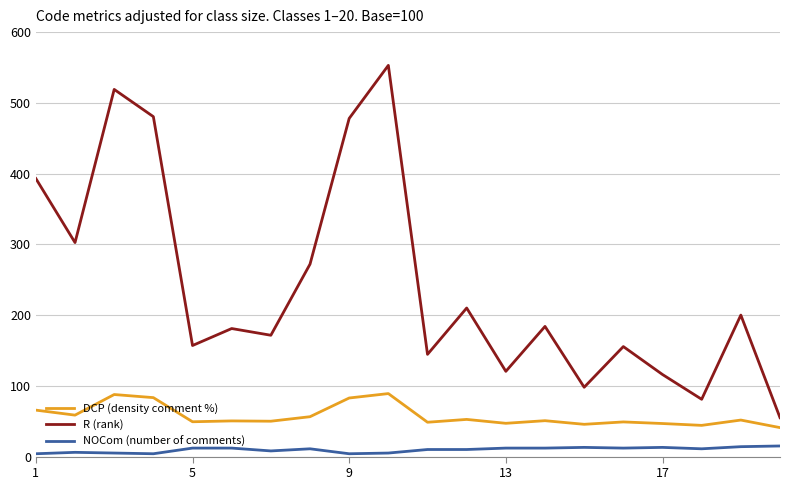

True or false: R (rank) has more than 1 interior local peaks.

True